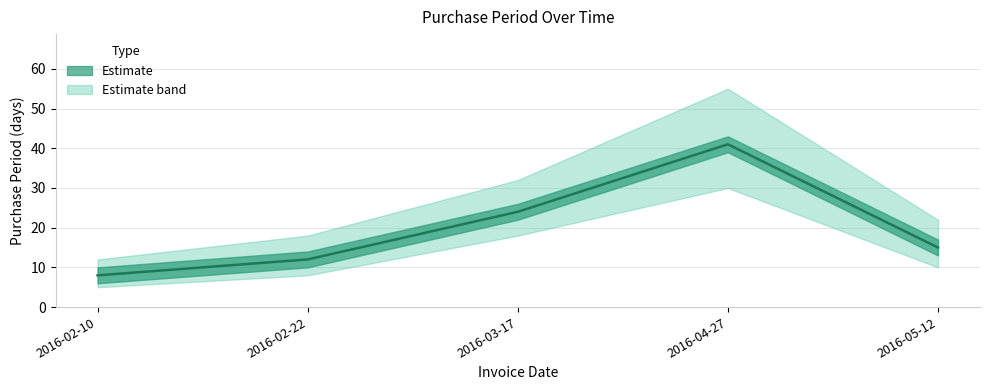

What is the sum of all values?

100